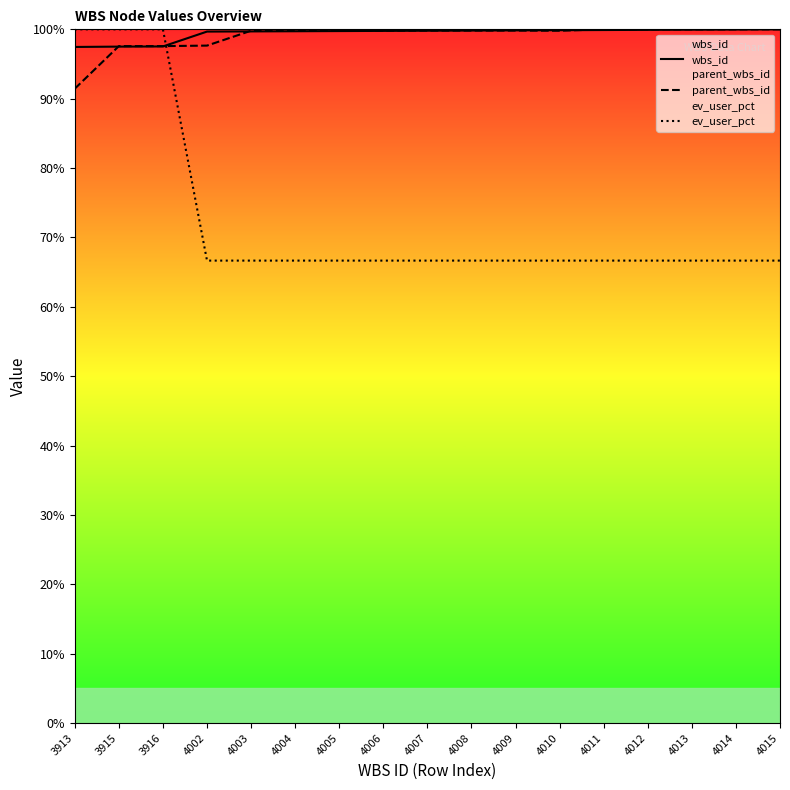

The wbs_id series shows 55.8 at 3916. True or false?

False